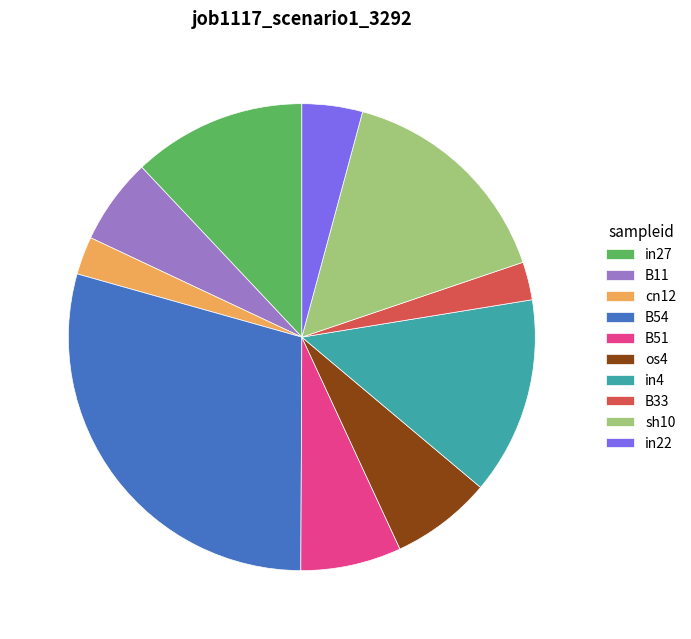

How many slices are in this pie chart?

10